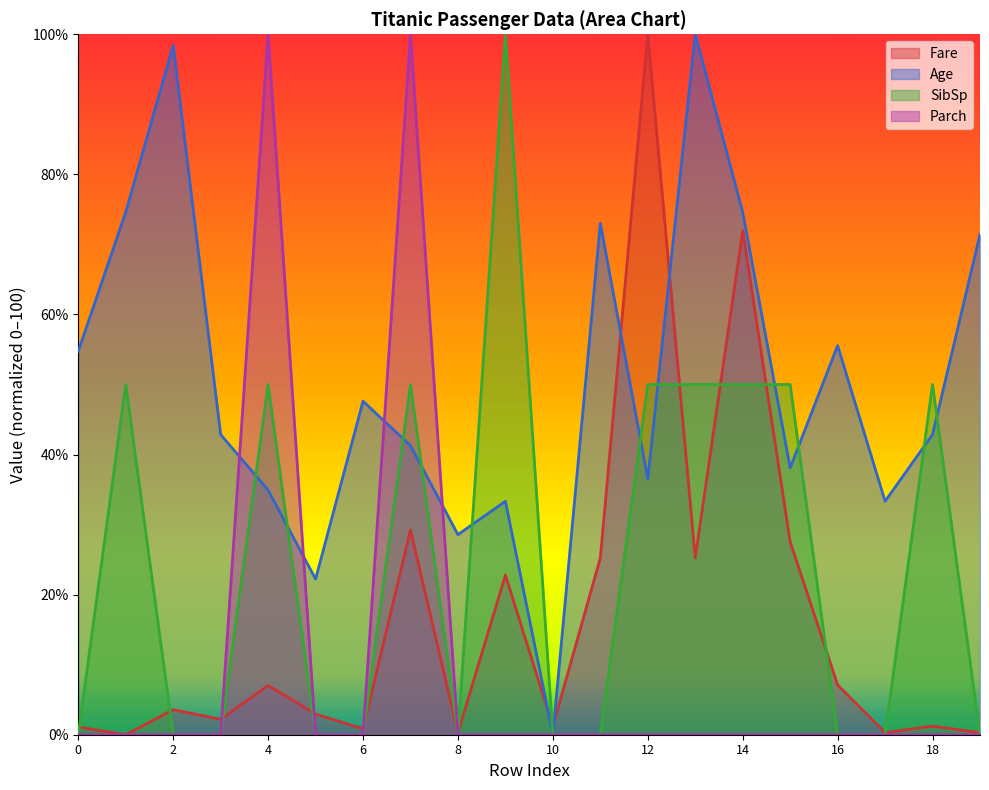

List the series in order of their peak value, lowest first.

Fare, Age, SibSp, Parch